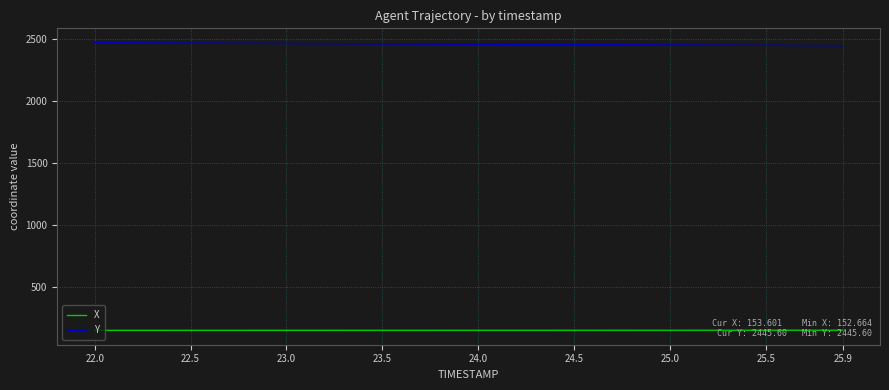

Which series has the largest total across all categories?

Y